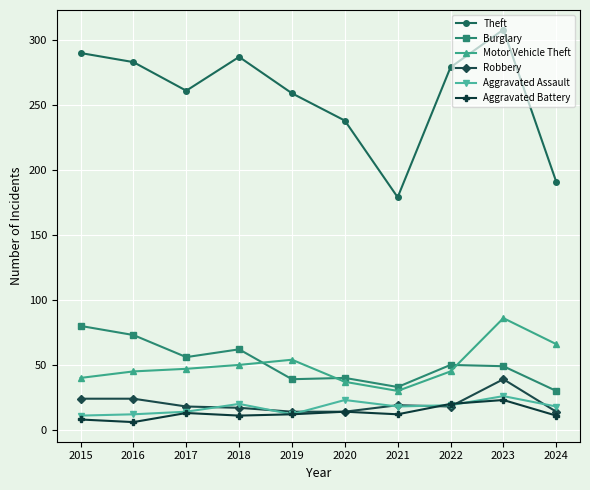

Is this an area chart (filled region under the line)?

No